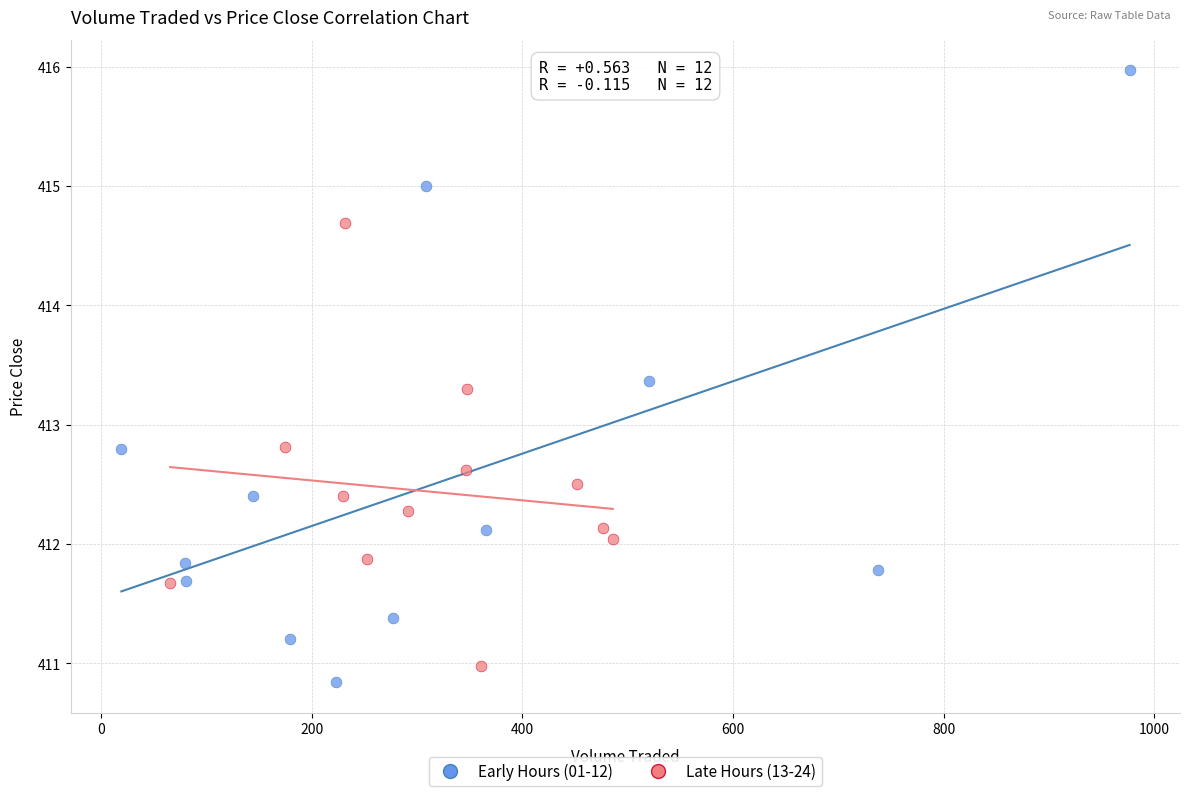

Which series has the largest Y range (max minus min)?

Early Hours (01-12)